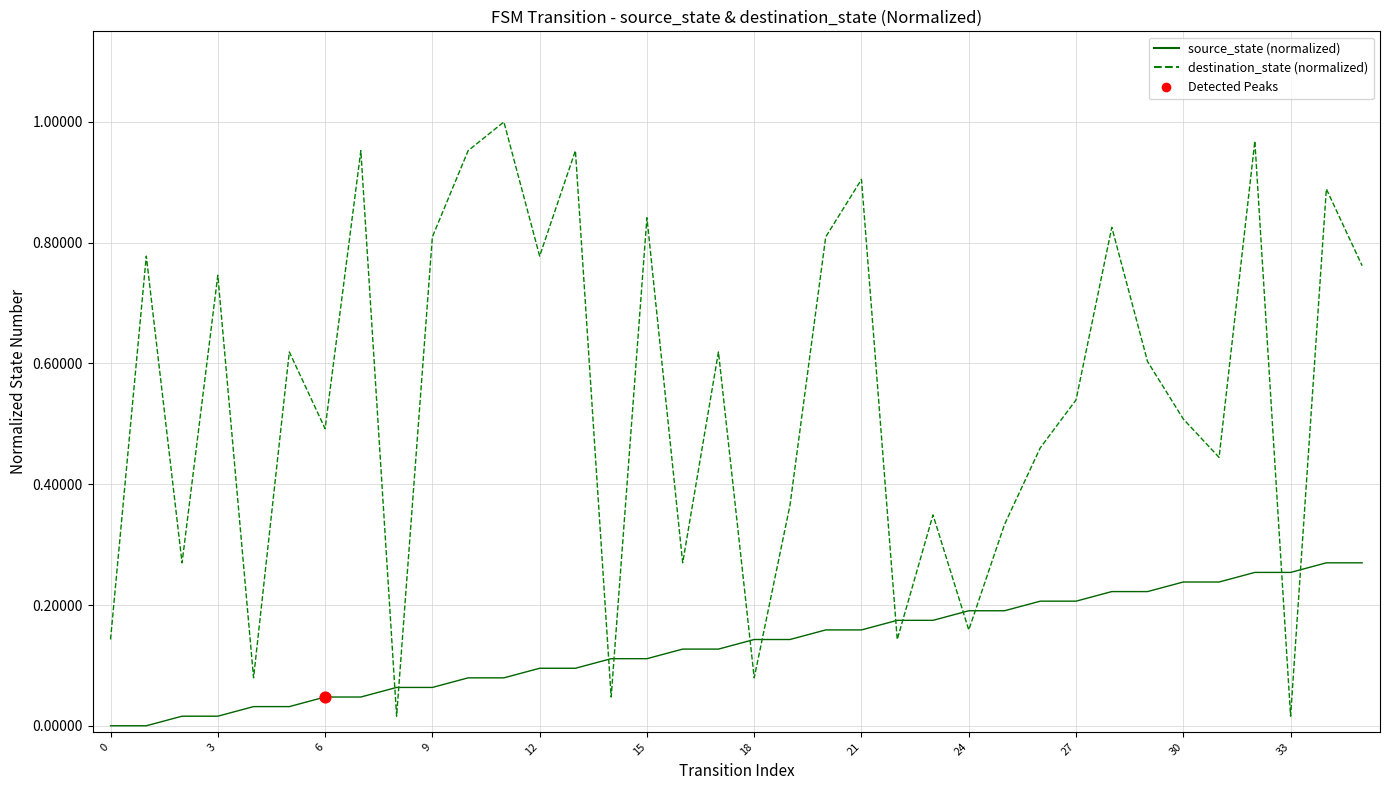

List the series in order of their overall mean, highest first.

destination_state (normalized), source_state (normalized)